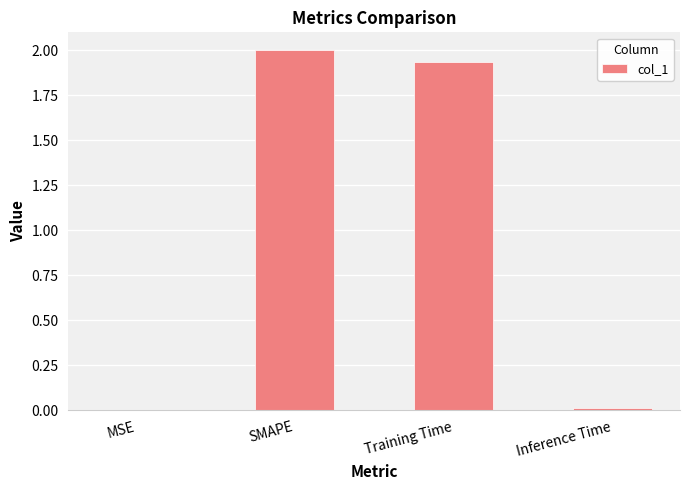

At which label does the data first exceed 1?

SMAPE